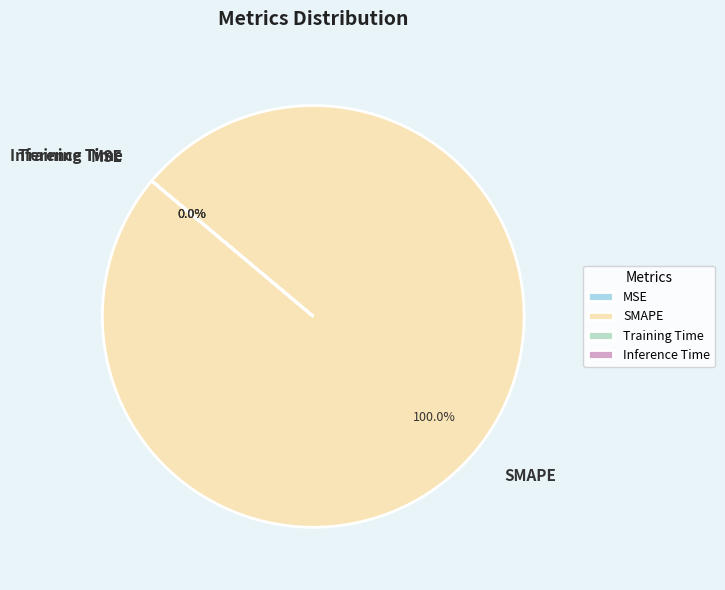

What percentage is the SMAPE slice, to the nearest percent?

100%